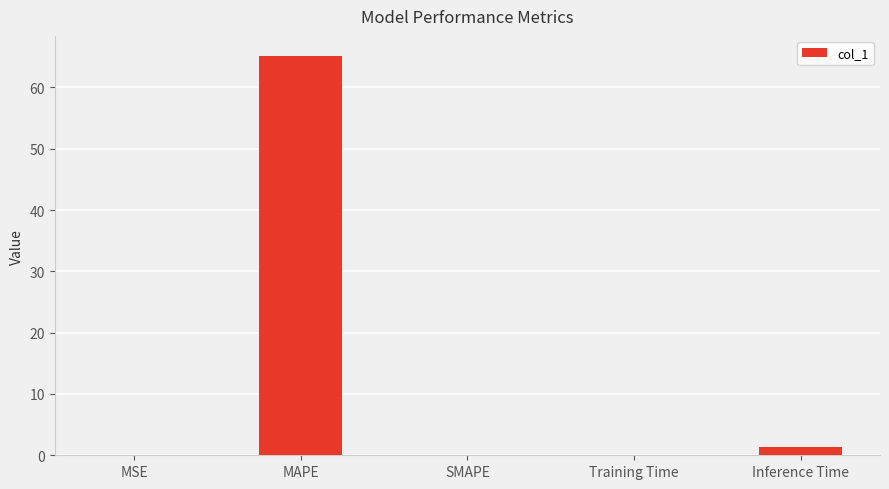

What is the maximum value shown in the chart?

65.1